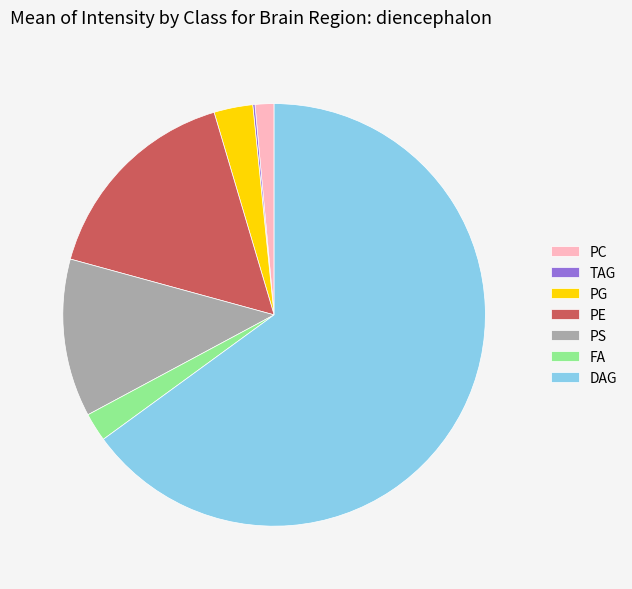

True or false: FA accounts for 2% of the total.

True